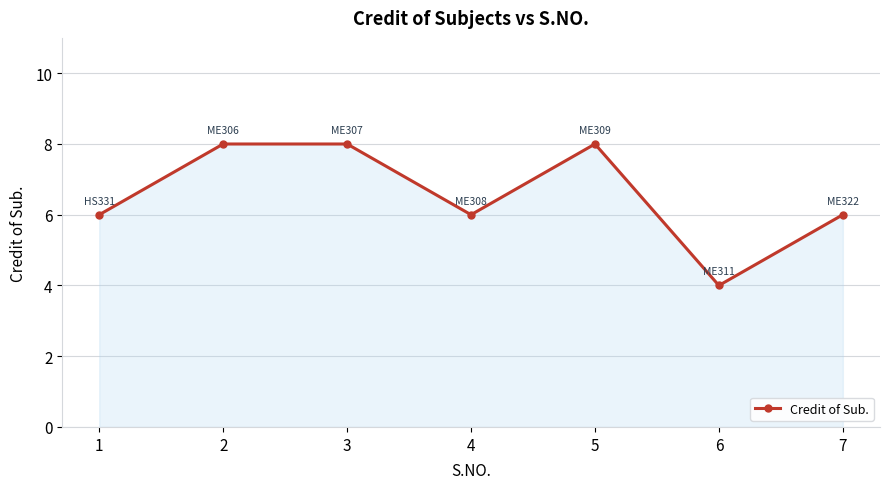

Is it true that the value at 6 is 4?

True